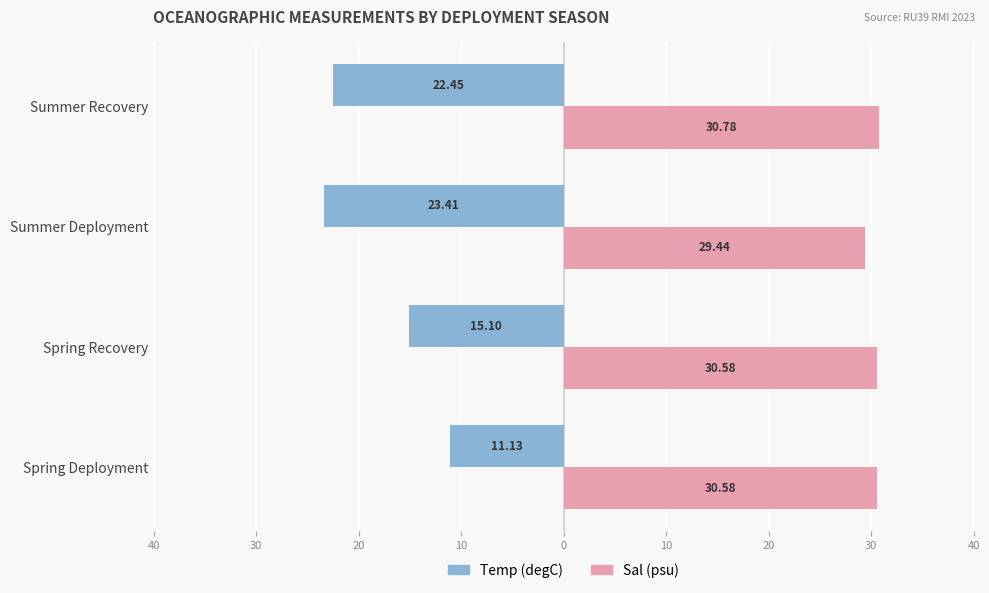

List the series in order of their overall mean, lowest first.

Temp (degC), Sal (psu)